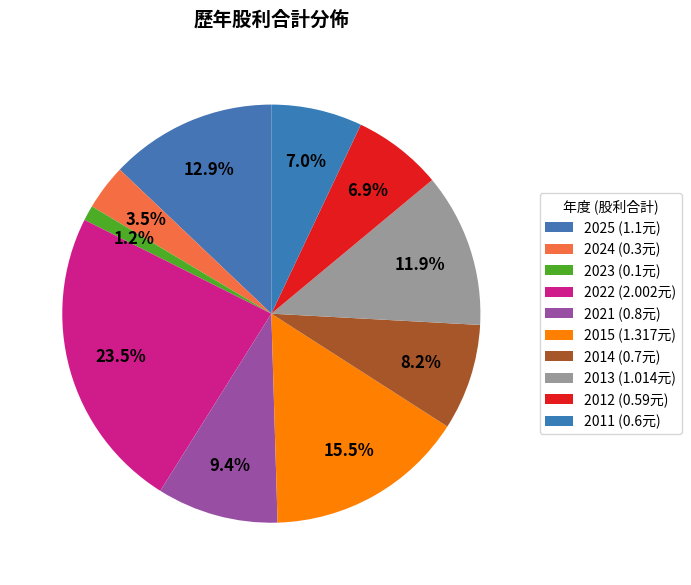

To the nearest percent, what percentage of the pie is 2012?

7%